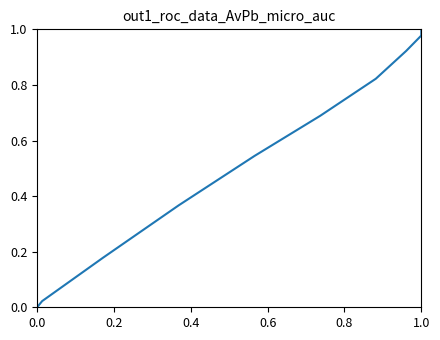

What is the value of the 29th point from the left?

1.0